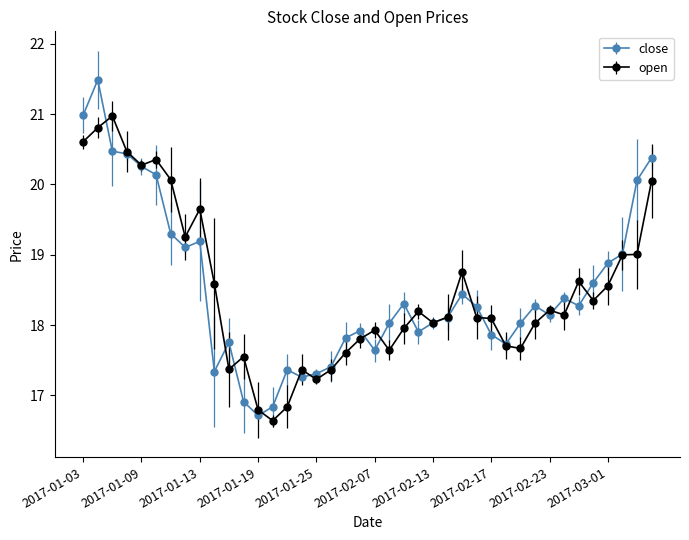

Rank the series by their maximum value, from highest to lowest.

close, open